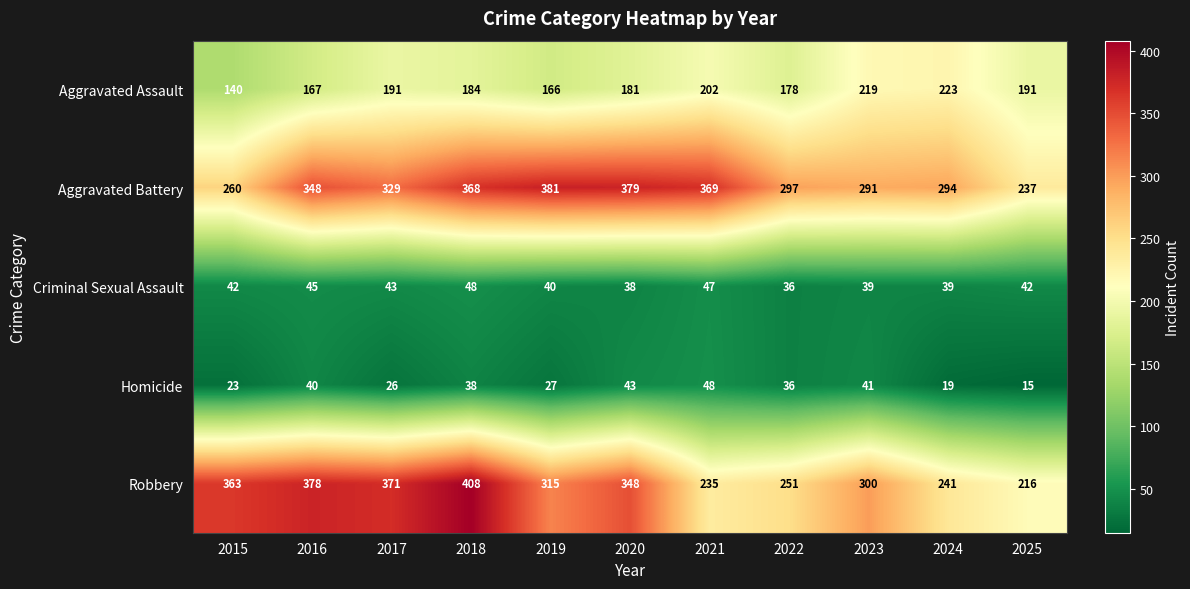

The value of Homicide at 2022 is 62. True or false?

False